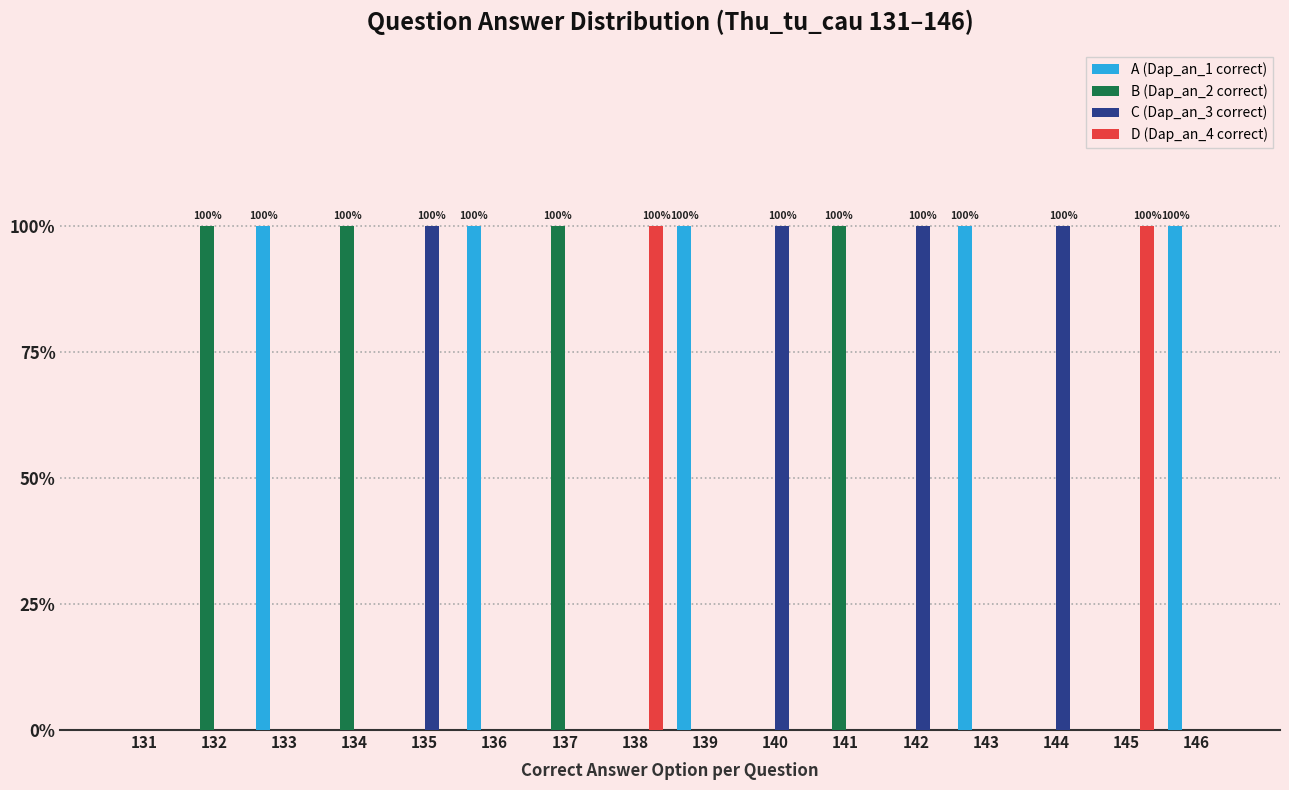

What are all the series names shown in the legend?

A (Dap_an_1 correct), B (Dap_an_2 correct), C (Dap_an_3 correct), D (Dap_an_4 correct)